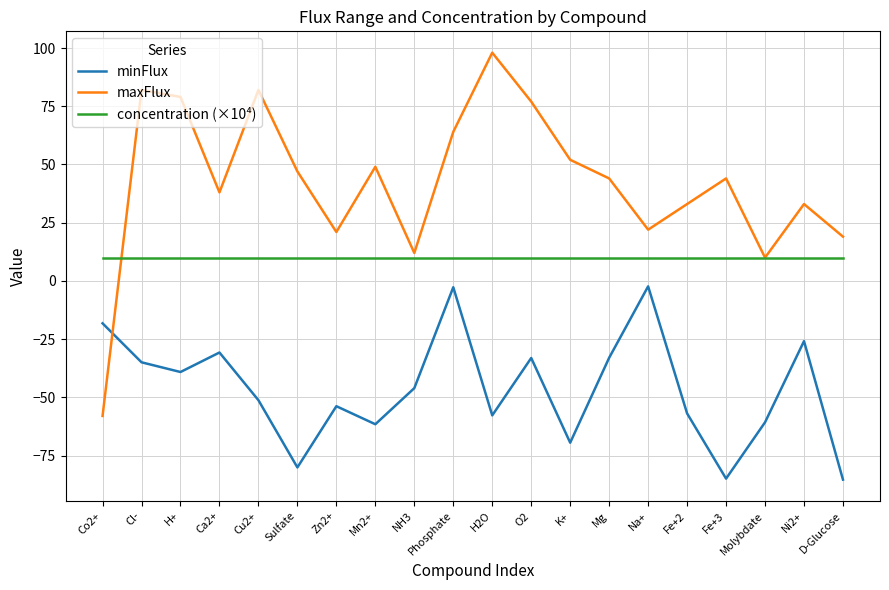

Rank the series by their maximum value, from highest to lowest.

maxFlux, concentration (×10⁴), minFlux